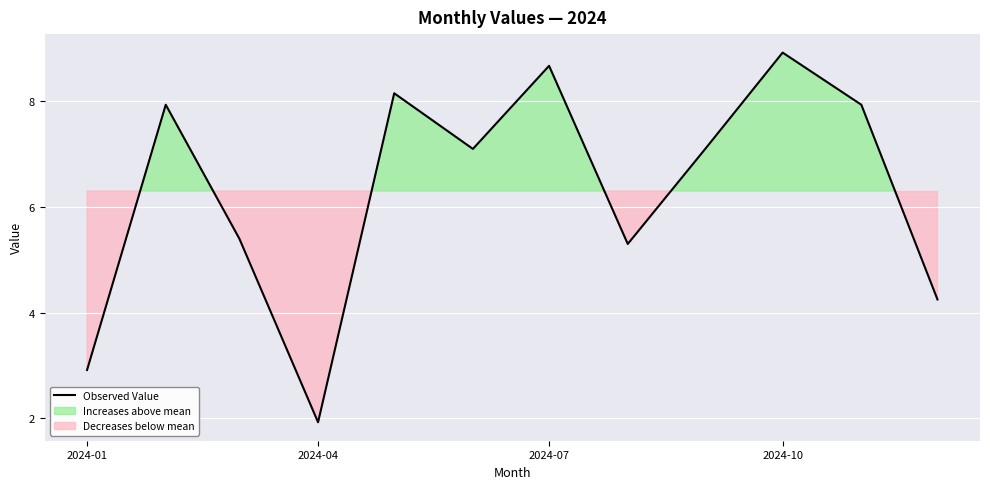

What is the highest value of the Observed Value series?

8.9